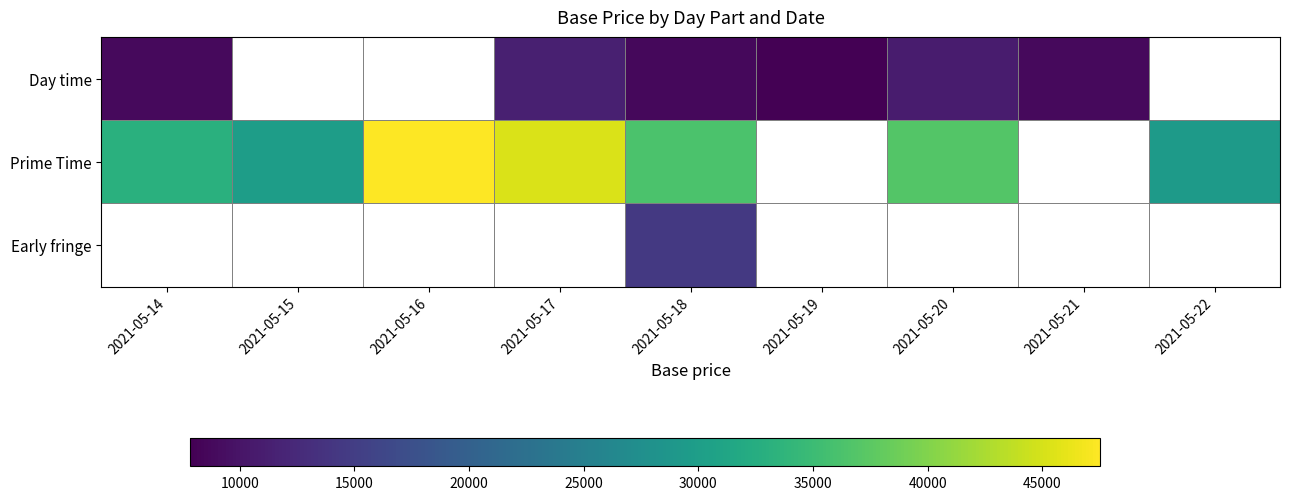

At which category is the sum across all series the highest?

2021-05-18